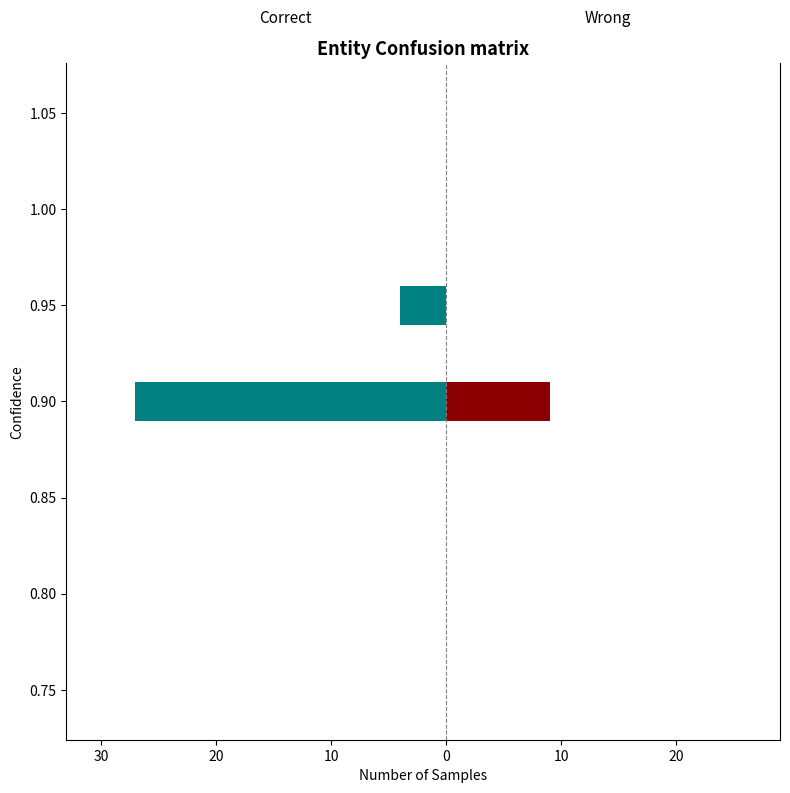

What is the sum of all Wrong values?

9